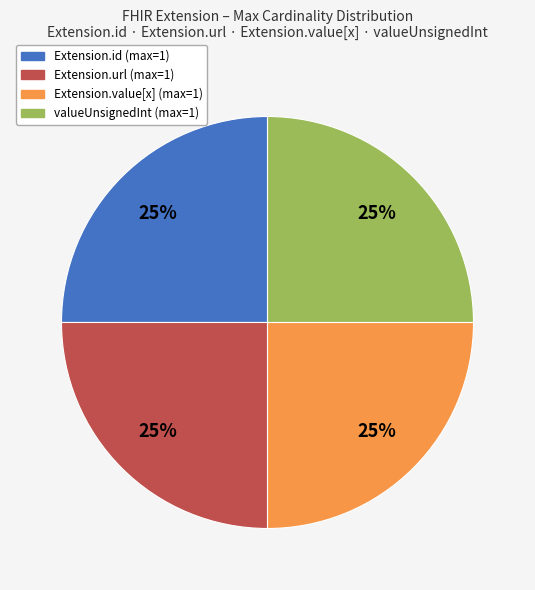

Does any single category account for the majority?

No